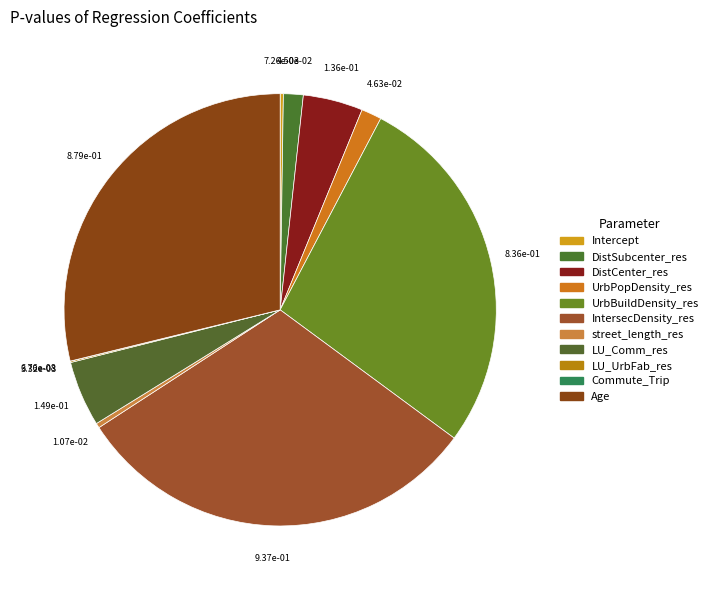

To the nearest percent, what is the average slice percentage?

9%